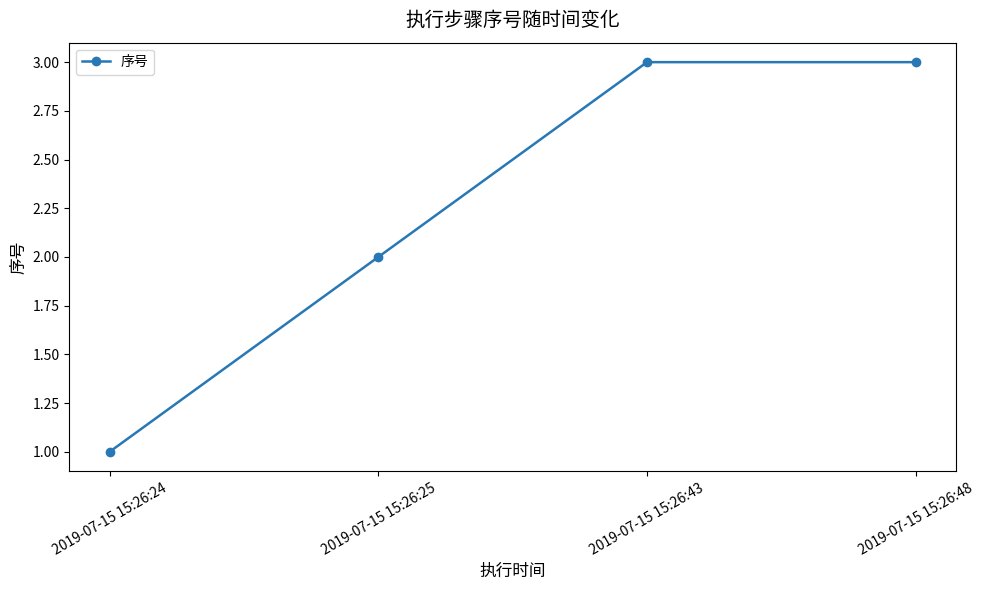

What is the sum of all values?

9